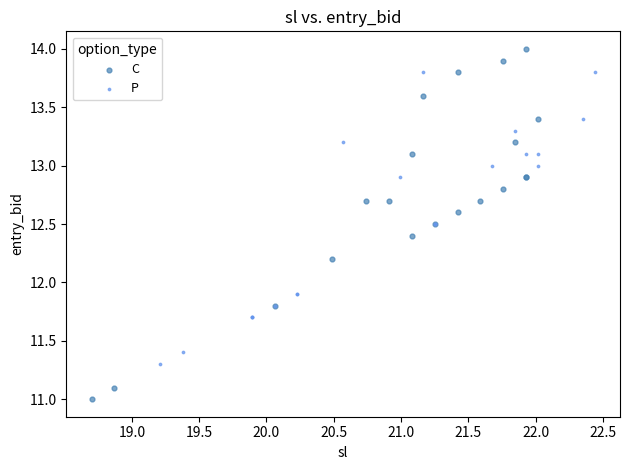

Which series reaches the maximum Y coordinate?

C